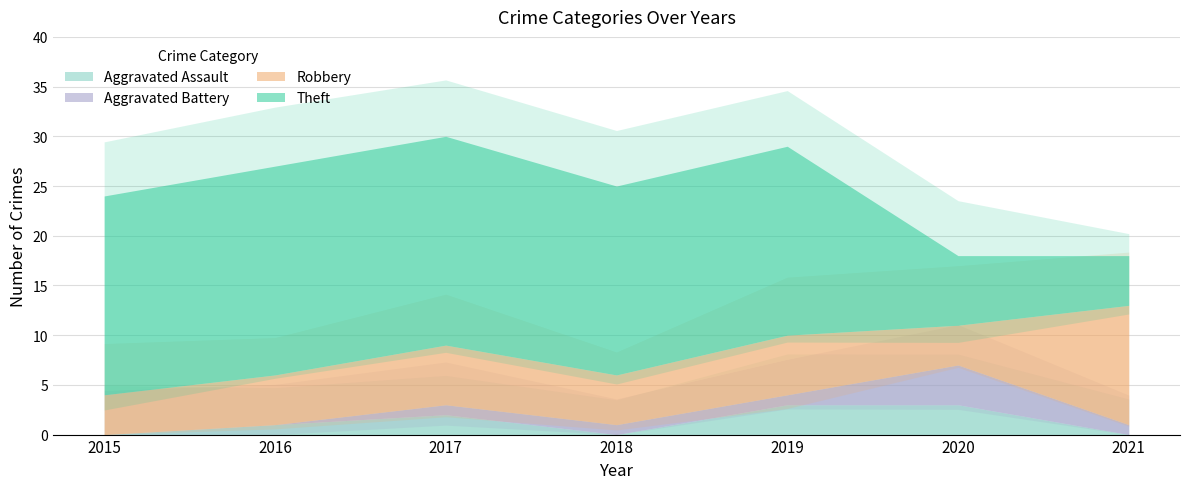

What are all the series names shown in the legend?

Aggravated Assault, Aggravated Battery, Robbery, Theft